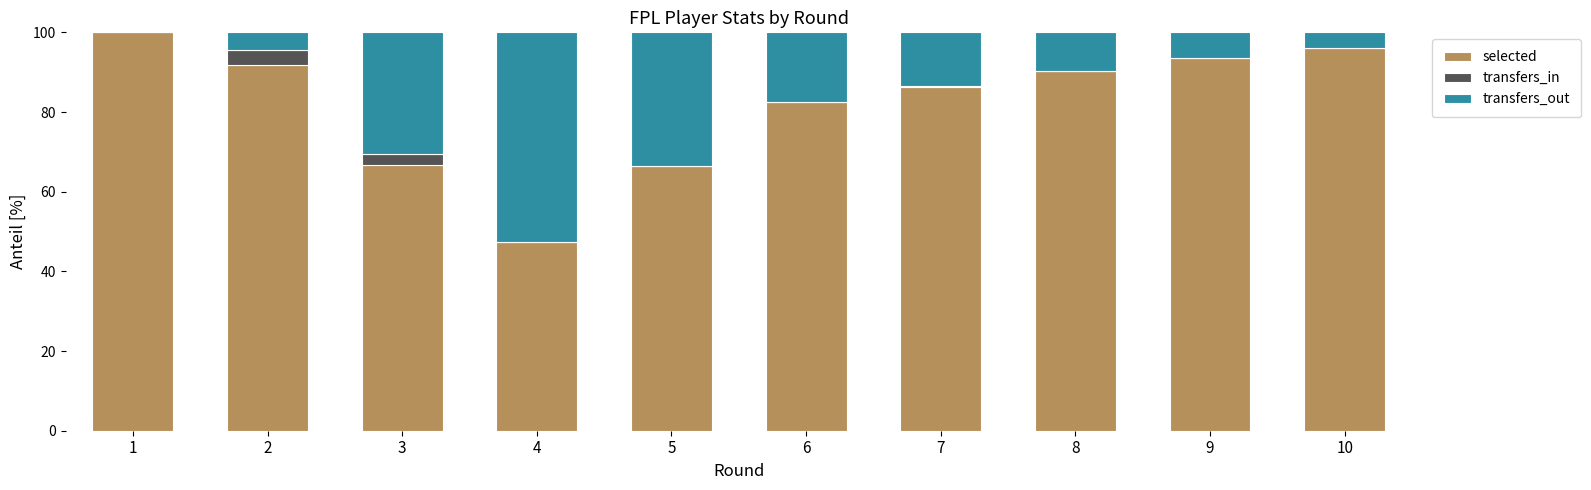

What is the maximum value for selected?

100.0